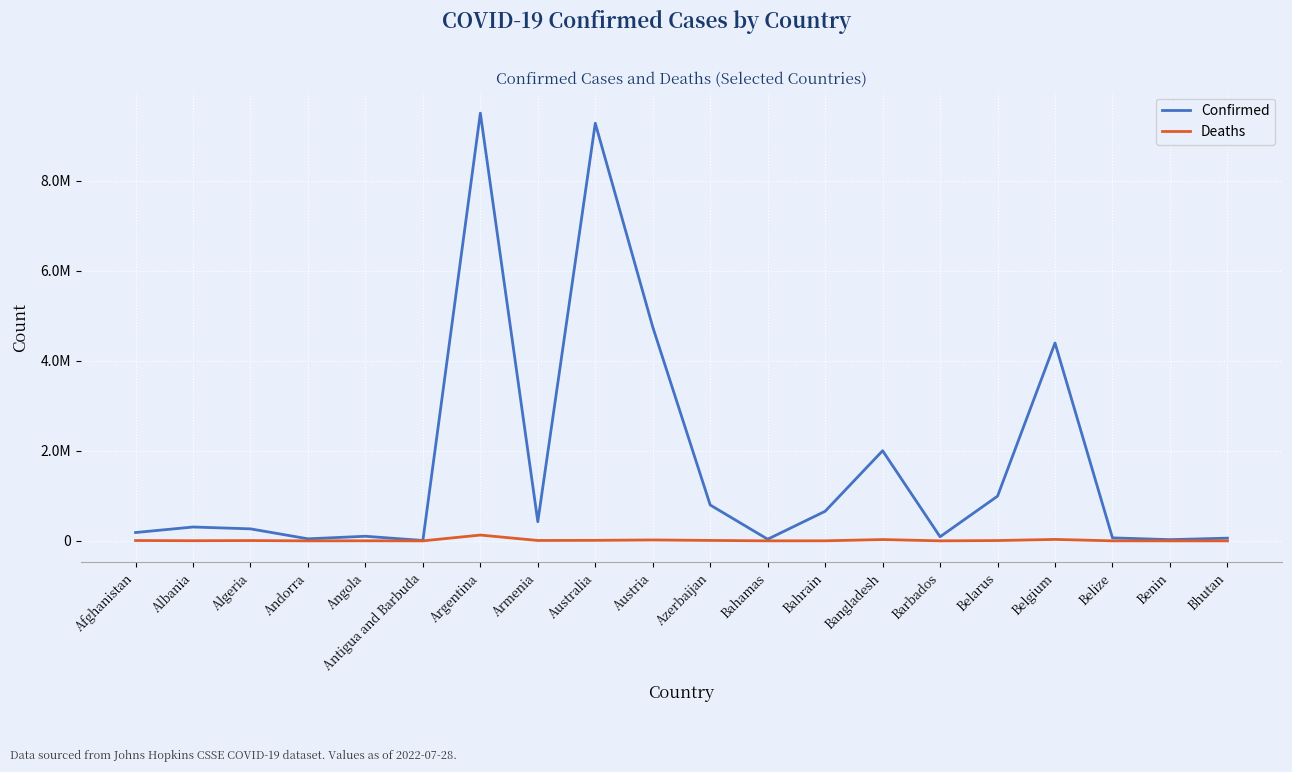

Reading left to right, what are all the values shown in this chart?

Confirmed: 185272	308050	267096	45326	102301	8741	9507562	425365	9282239	4753092	797281	36633	657669	2003570	90934	994037	4398161	66857	27271	60368
Deaths: 7743	3535	6876	153	1912	144	129278	8633	11512	20278	9741	822	1509	29280	489	7118	32179	680	163	21